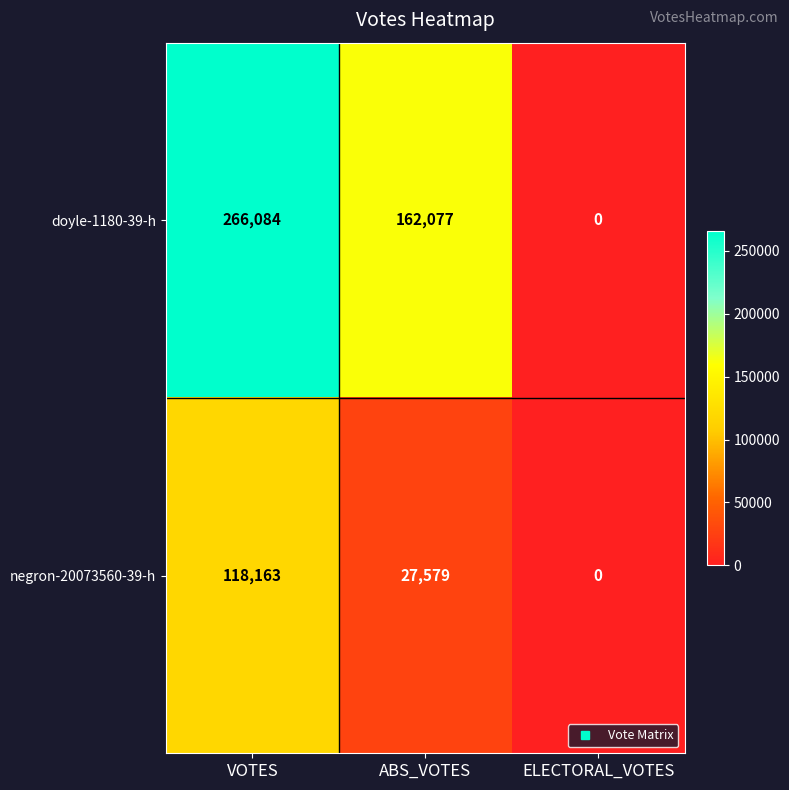

Which series changed the most between VOTES and ABS_VOTES?

doyle-1180-39-h